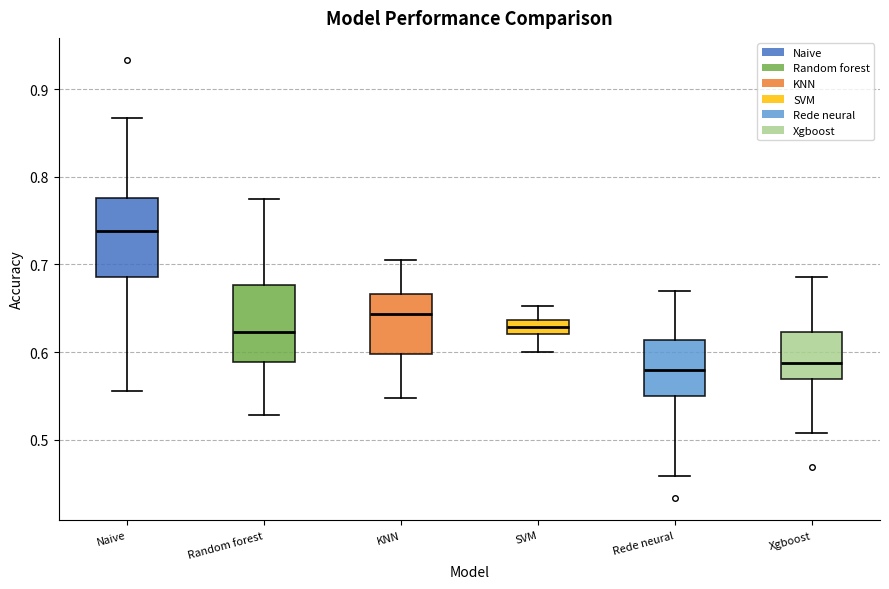

Where does the median line of the box for Random forest sit on the y-axis? The values are not printed on the chart, so give them approximately, as read against the axis.

0.62